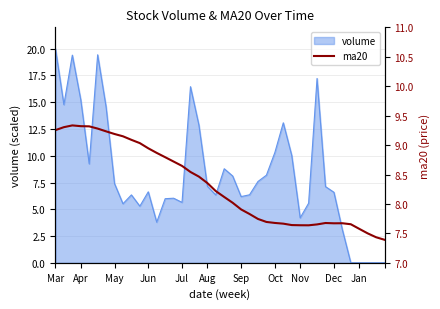

What is the maximum value for volume?

20.0